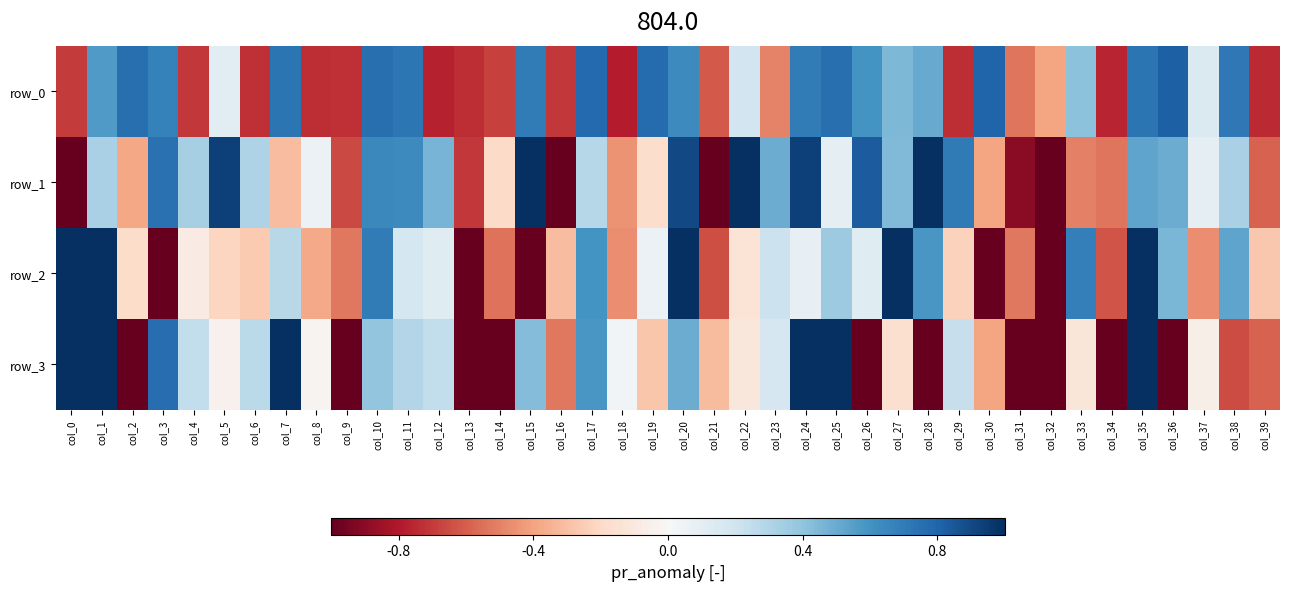

What is the sum of all row_0 values?

2.4